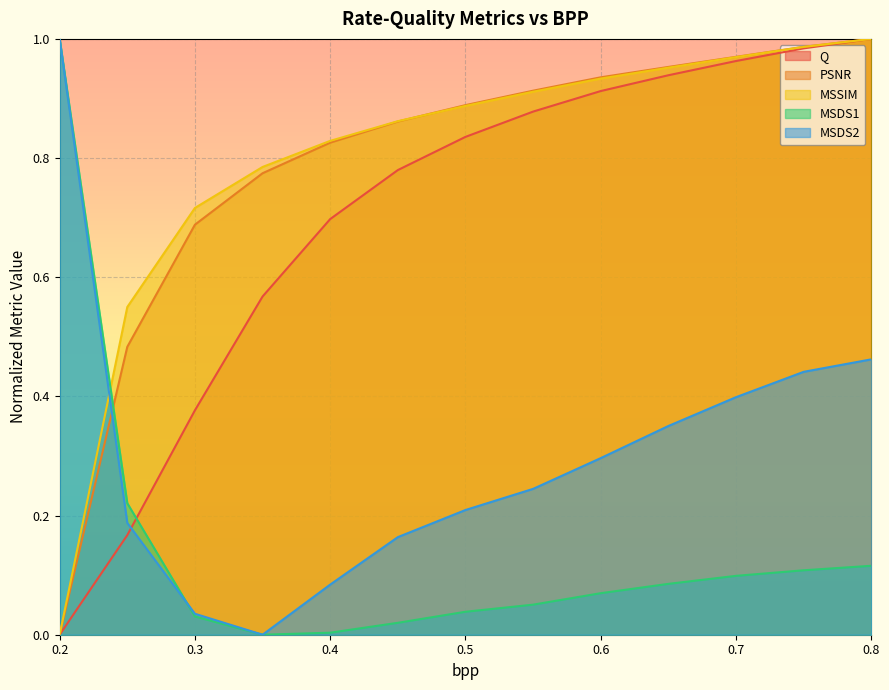

How many lines are shown in the chart?

5